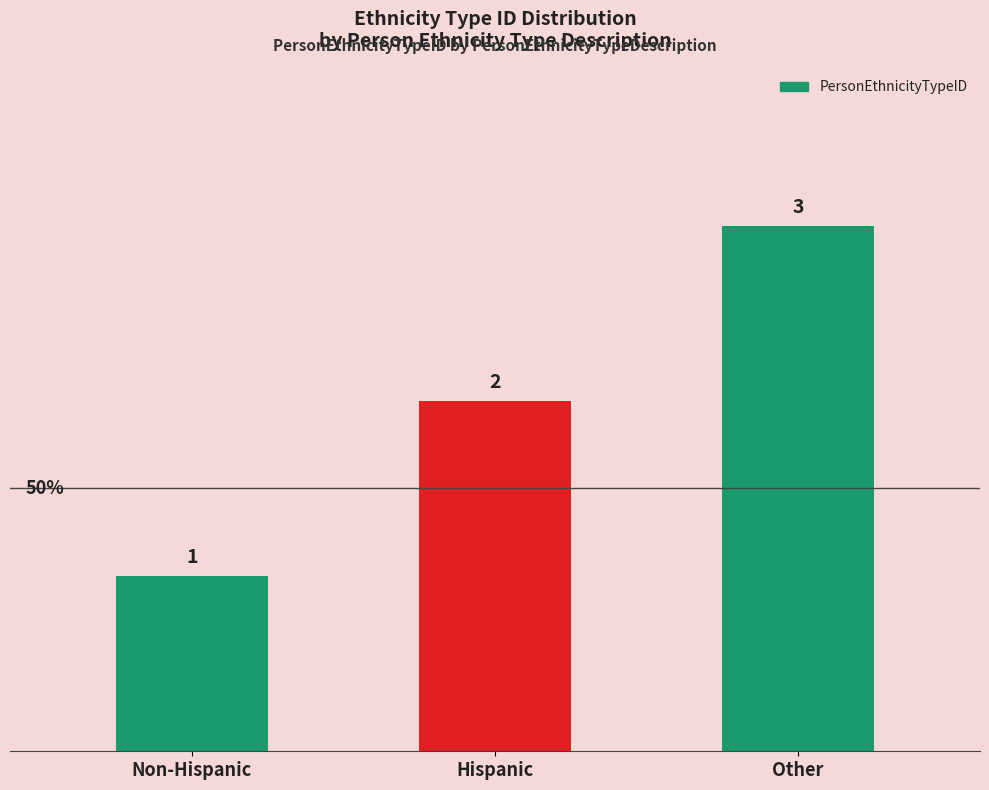

What is the label of the 3rd bar from the left?

Other